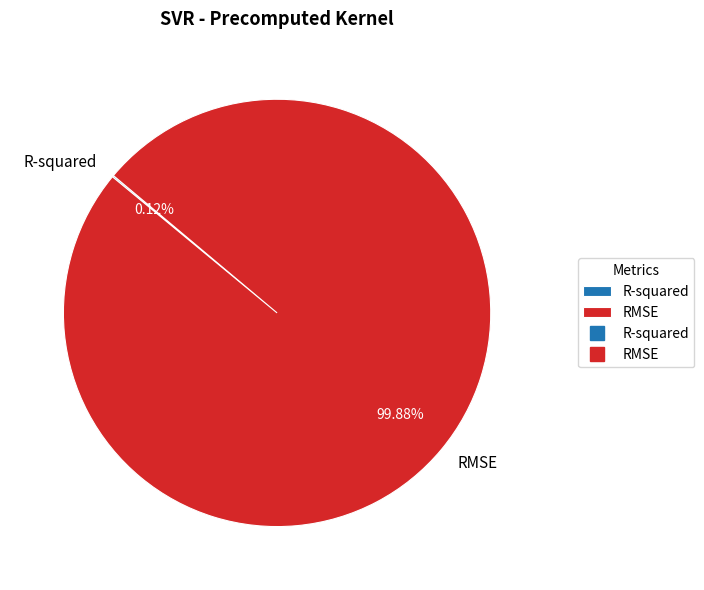

True or false: RMSE accounts for 91% of the total.

False